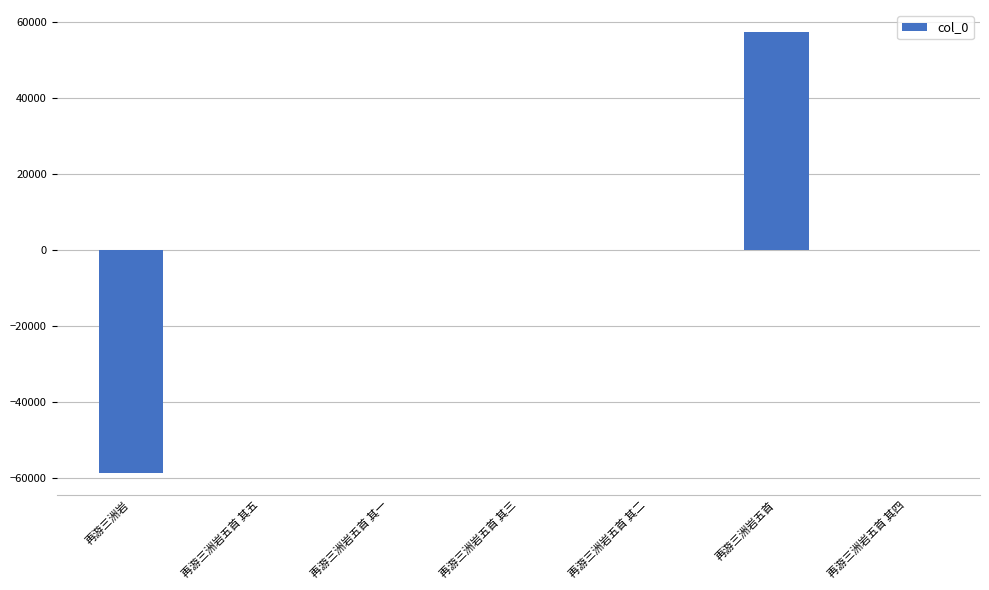

The value at 再游三洲岩五首 is 57332. True or false?

True